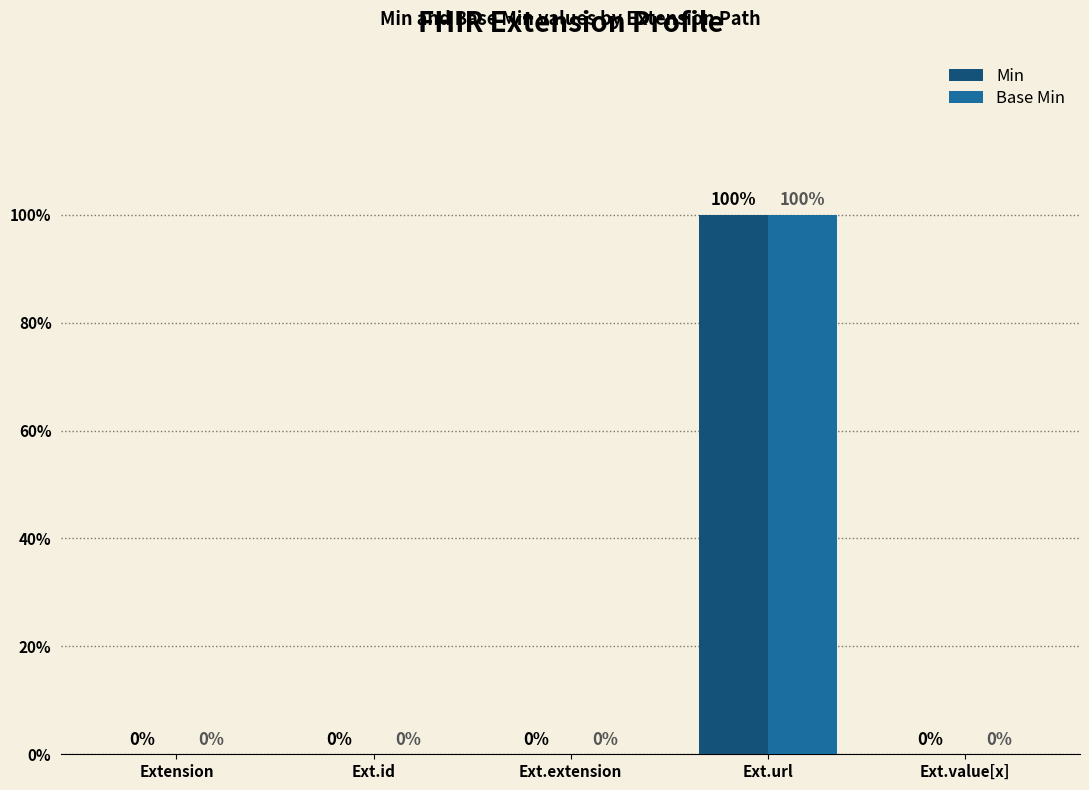

Rank the categories by Min value from lowest to highest.

Extension, Ext.id, Ext.extension, Ext.value[x], Ext.url